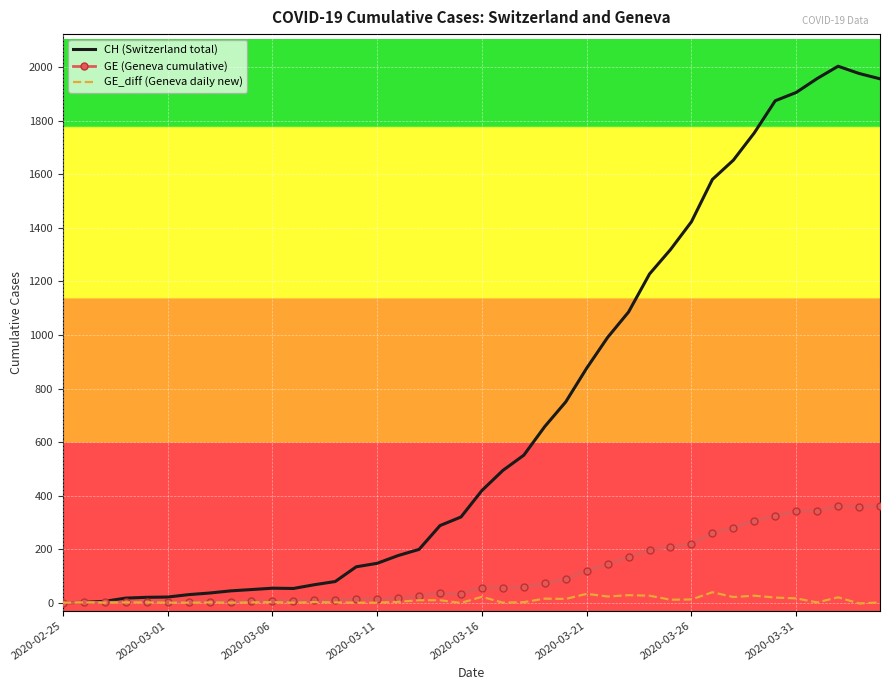

List the series in order of their peak value, lowest first.

GE_diff (Geneva daily new), GE (Geneva cumulative), CH (Switzerland total)